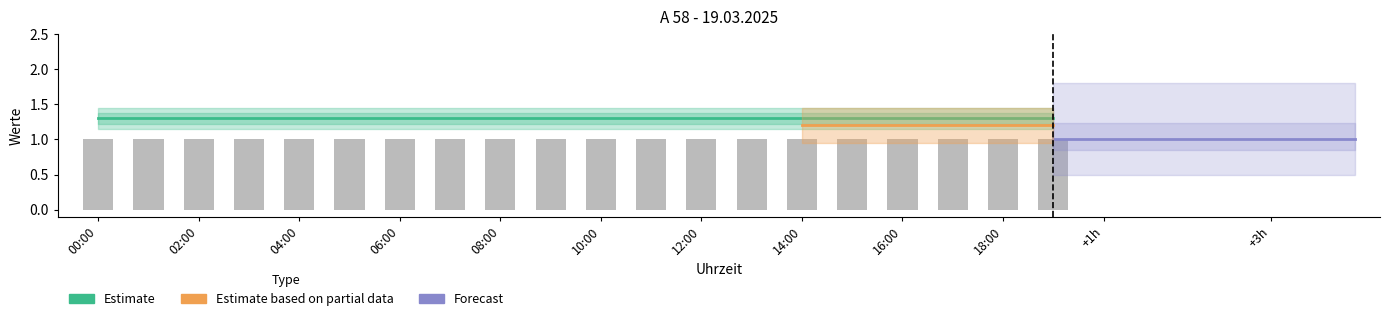

At which category does the chart reach its minimum across all series?

00:00